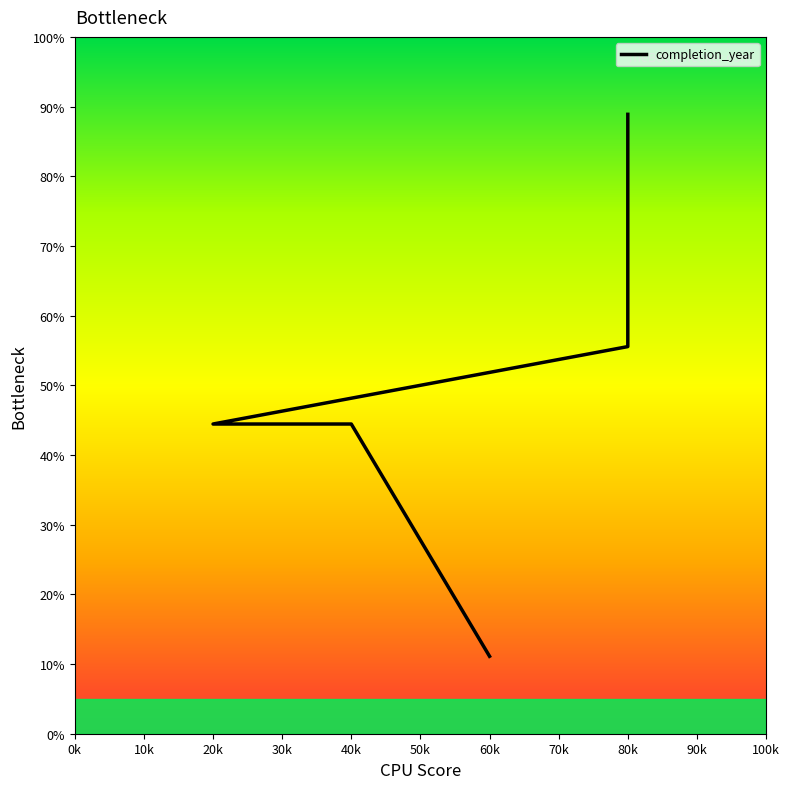

Count the number of data series in this chart.

1